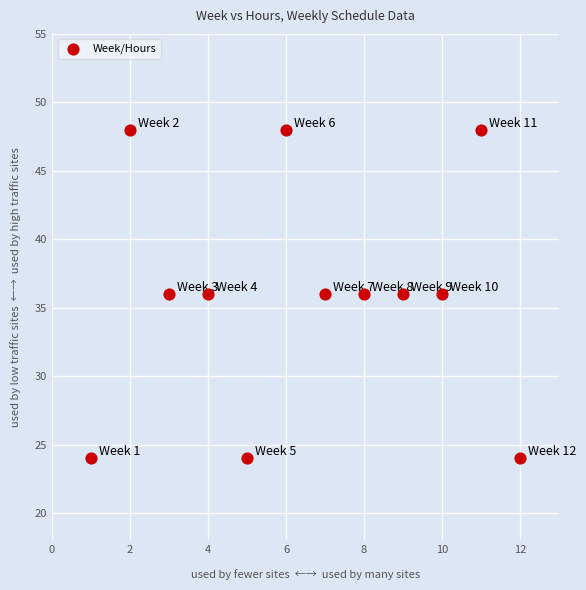

What is the range of X values (max minus min)?

11